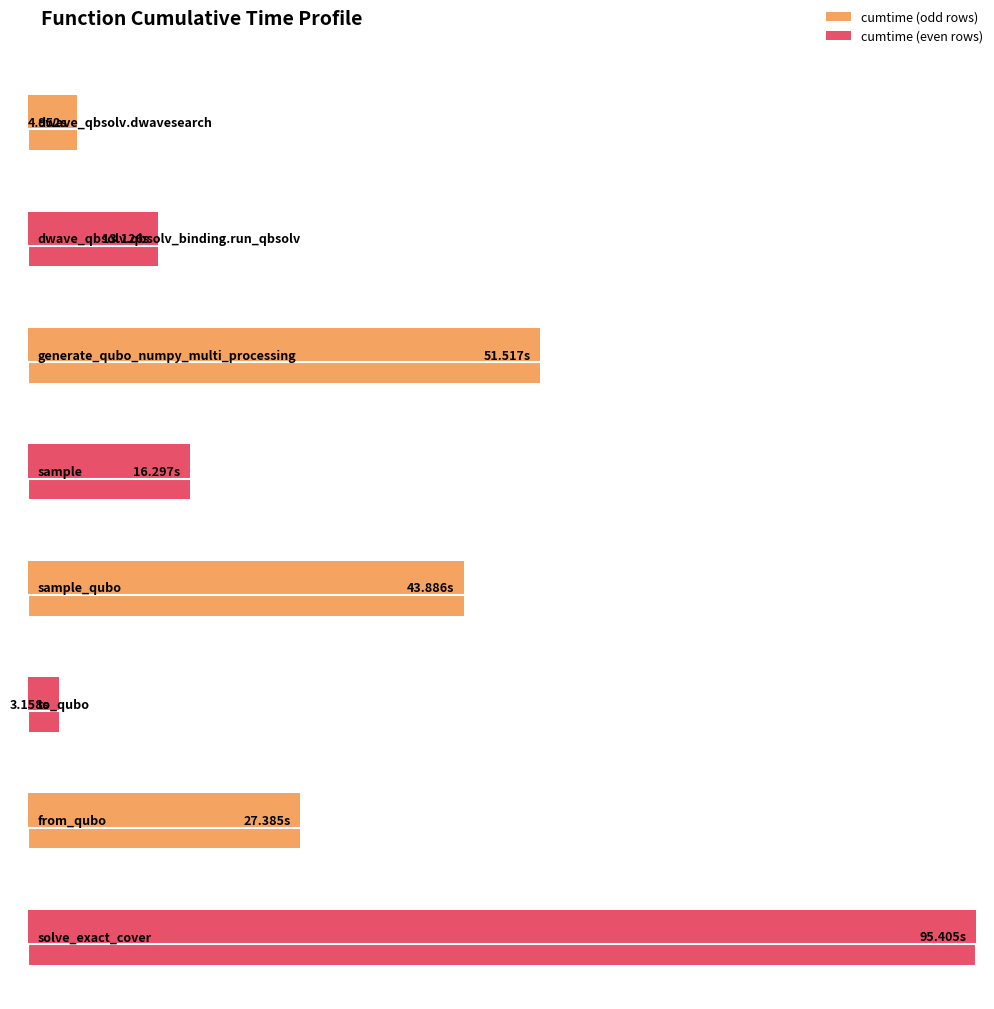

What is the difference between the maximum and second lowest values?

90.5